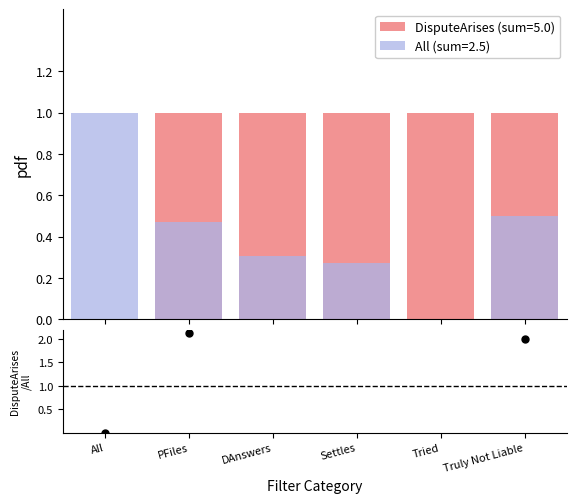

What is the change in value from DAnswers to Truly Not Liable?

-1.3